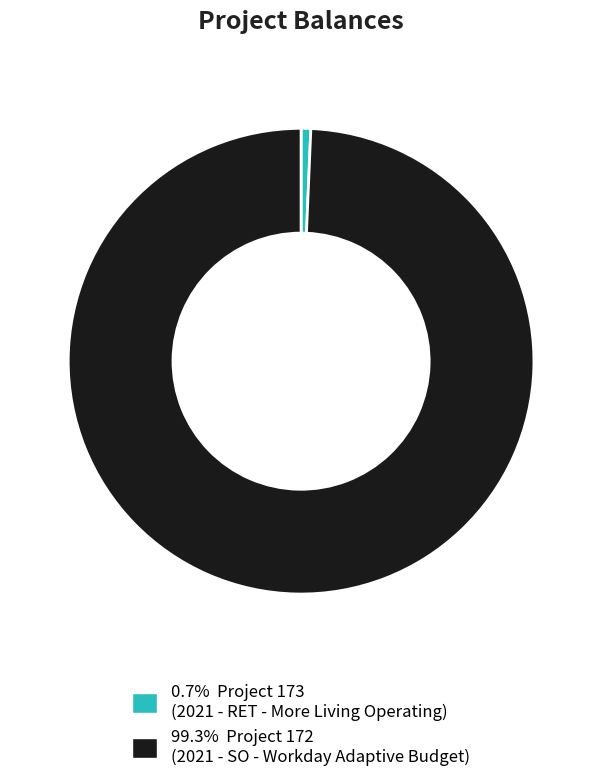

Is there any slice that represents more than half of the pie?

Yes